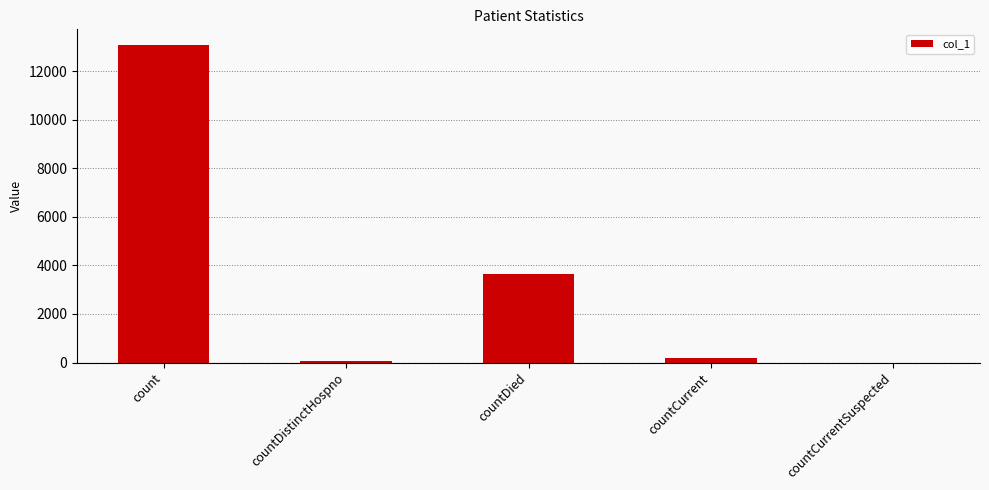

Which label corresponds to the largest value in the chart?

count